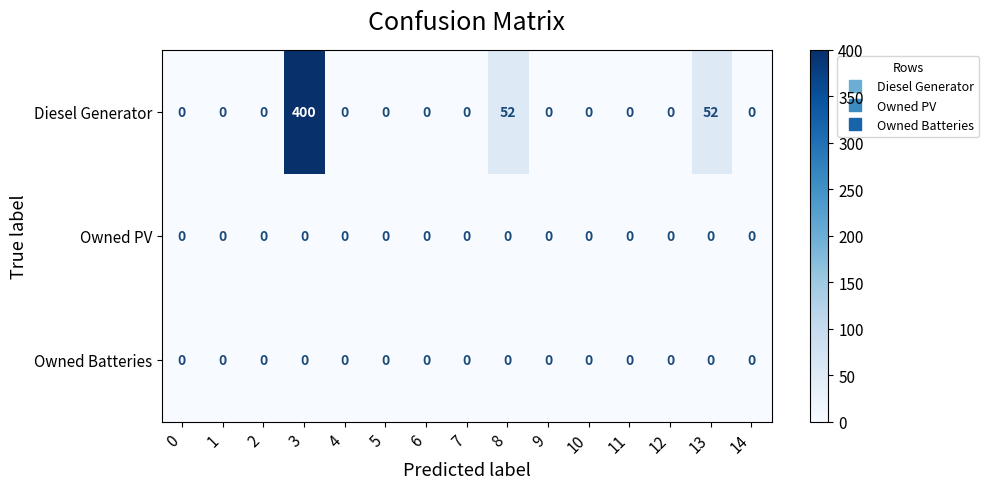

True or false: Diesel Generator has a value of 0 at 2.

True